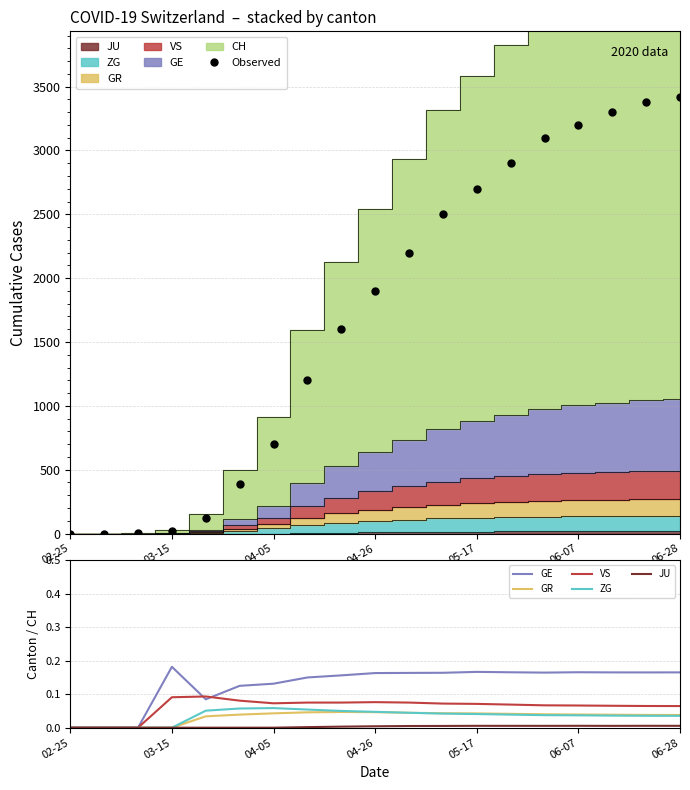

Reading right to left, list all the values displayed in this chart.

Observed: 3420.0	3380.0	3300.0	3200.0	3100.0	2900.0	2700.0	2500.0	2200.0	1900.0	1600.0	1200.0	700.0	384.0	118.0	22.0	2.0	0.0	0.0
GE: 0.2	0.2	0.2	0.2	0.2	0.2	0.2	0.2	0.2	0.2	0.2	0.1	0.1	0.1	0.1	0.2	0.0	0.0	0.0
GR: 0.0	0.0	0.0	0.0	0.0	0.0	0.0	0.0	0.0	0.0	0.0	0.0	0.0	0.0	0.0	0.0	0.0	0.0	0.0
VS: 0.1	0.1	0.1	0.1	0.1	0.1	0.1	0.1	0.1	0.1	0.1	0.1	0.1	0.1	0.1	0.1	0.0	0.0	0.0
ZG: 0.0	0.0	0.0	0.0	0.0	0.0	0.0	0.0	0.0	0.0	0.1	0.1	0.1	0.1	0.1	0.0	0.0	0.0	0.0
JU: 0.0	0.0	0.0	0.0	0.0	0.0	0.0	0.0	0.0	0.0	0.0	0.0	0.0	0.0	0.0	0.0	0.0	0.0	0.0